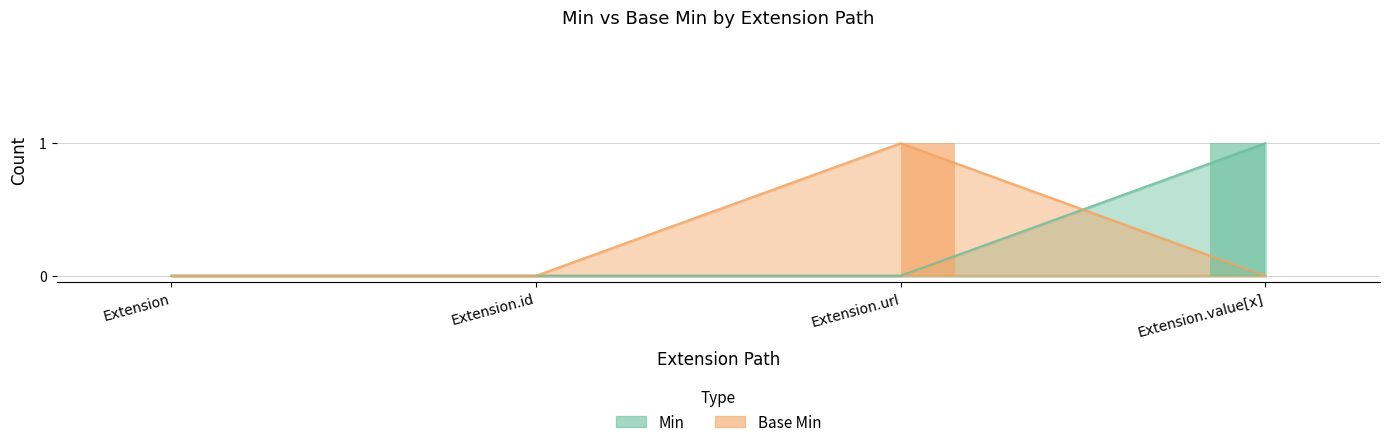

What is the sum of all Base Min values?

1